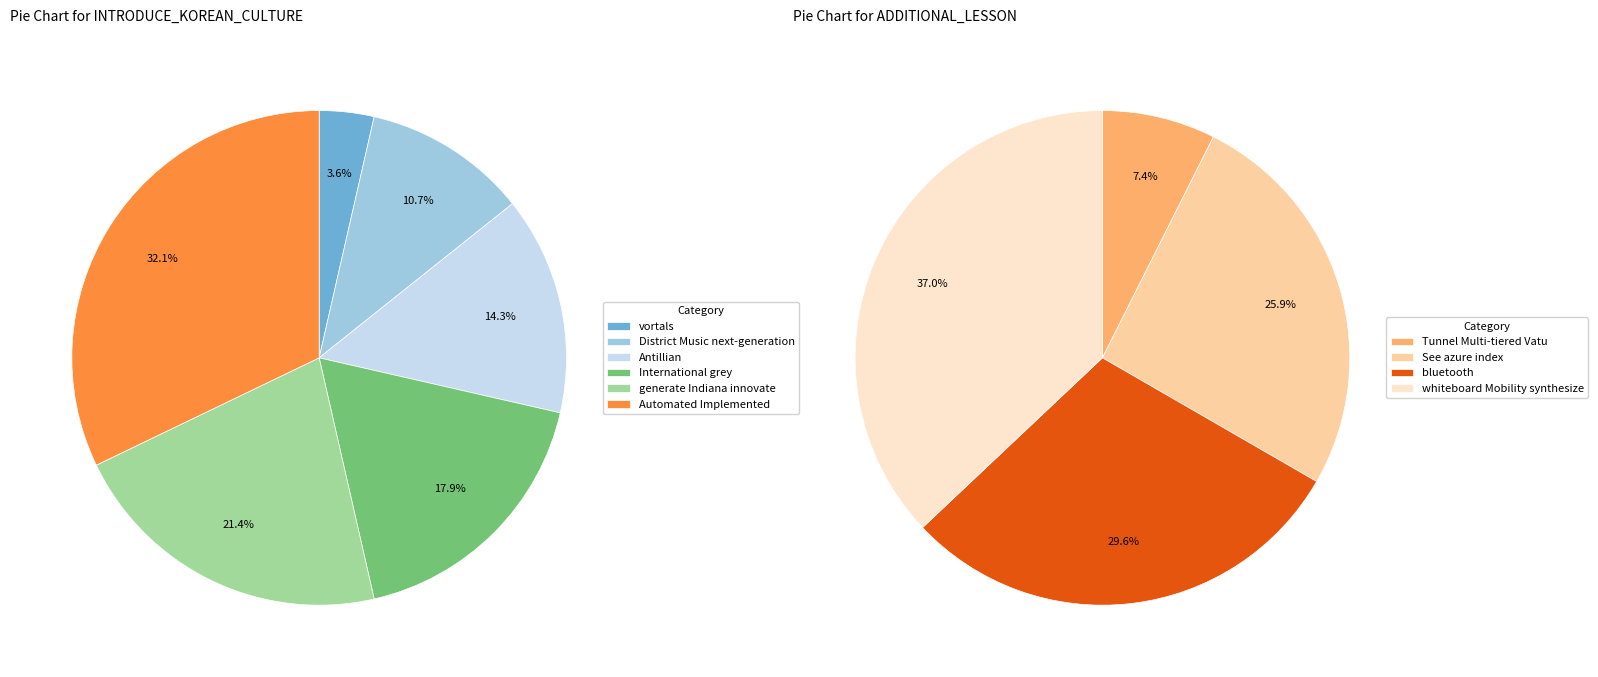

How many slices are in this pie chart?

10